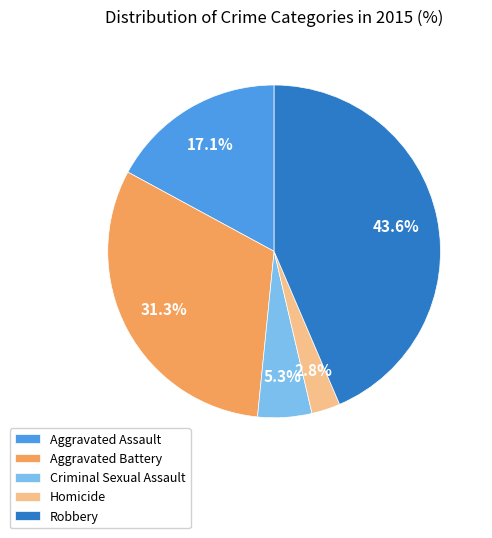

Which has a higher value, Criminal Sexual Assault or Aggravated Battery?

Aggravated Battery